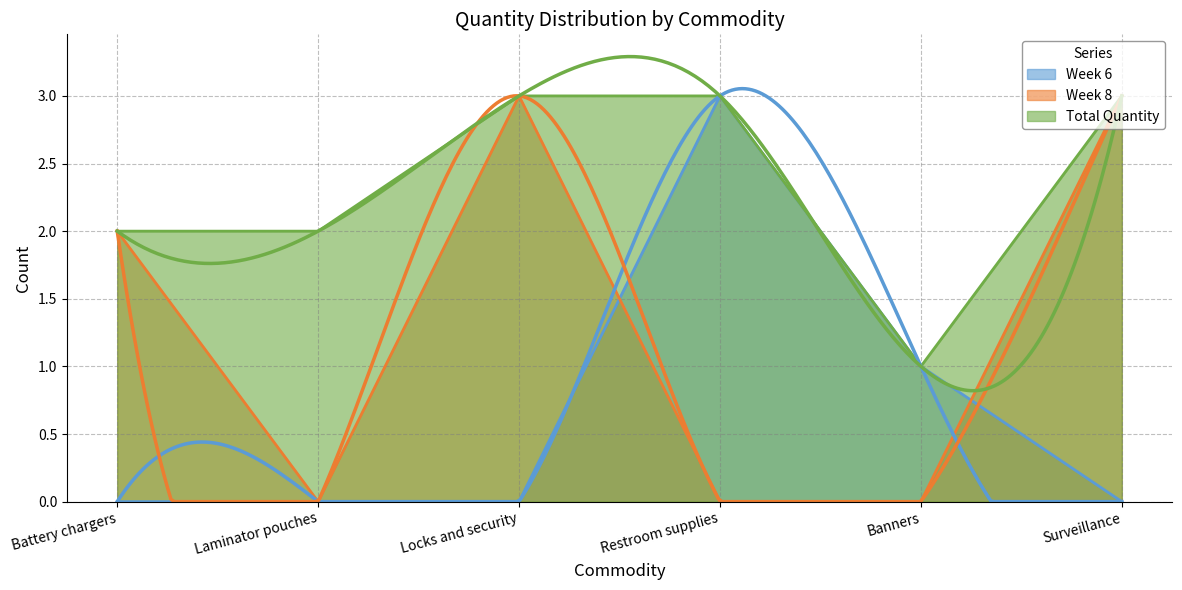

What is the label of the 5th point from the left?

Banners